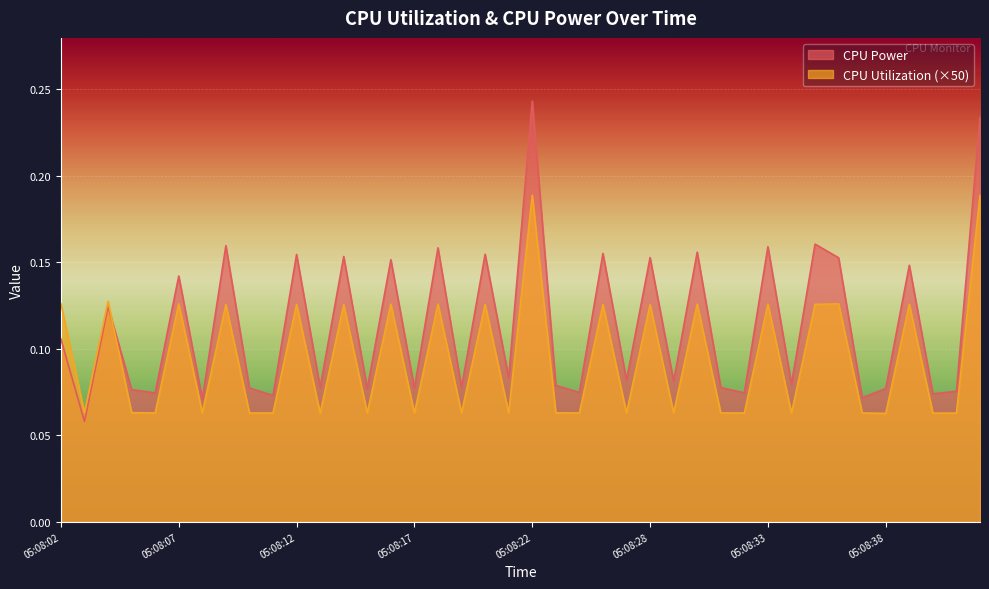

How many categories are shown in the chart?

40